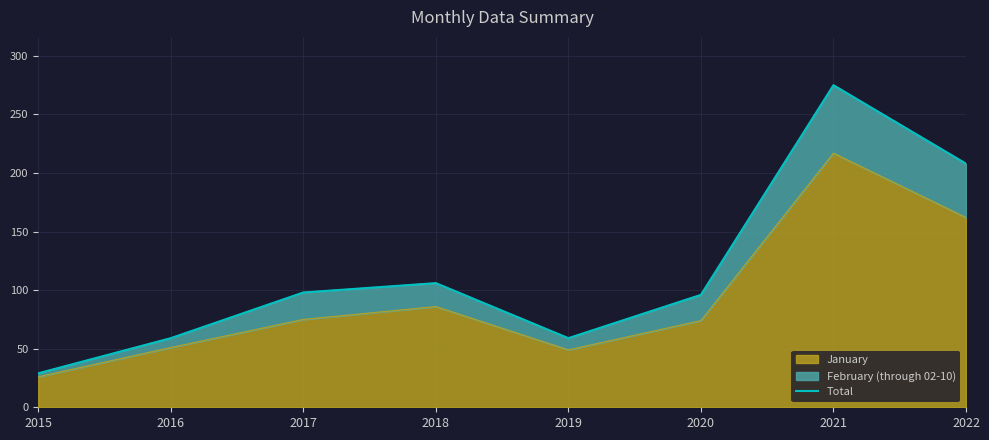

How many lines are shown in the chart?

1